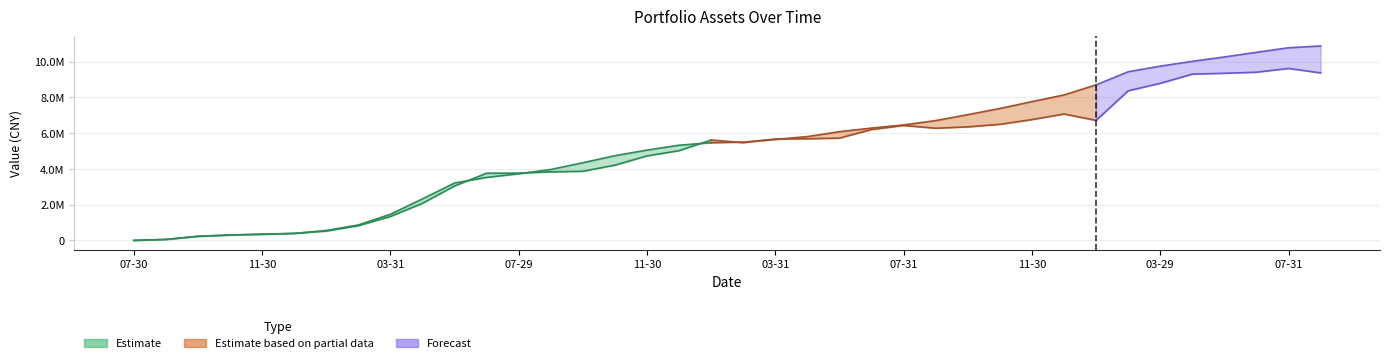

Is this an area chart (filled region under the line)?

No